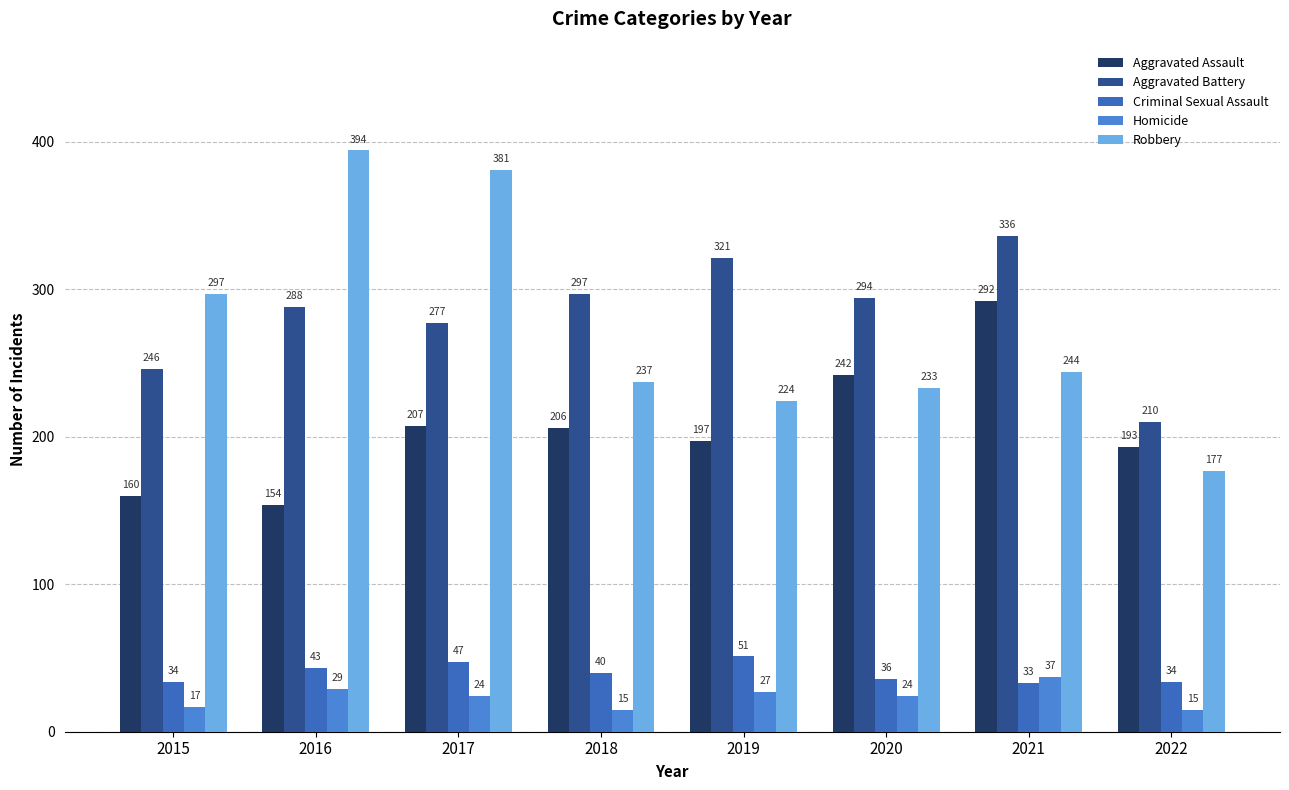

What is the sum of all Criminal Sexual Assault values?

318